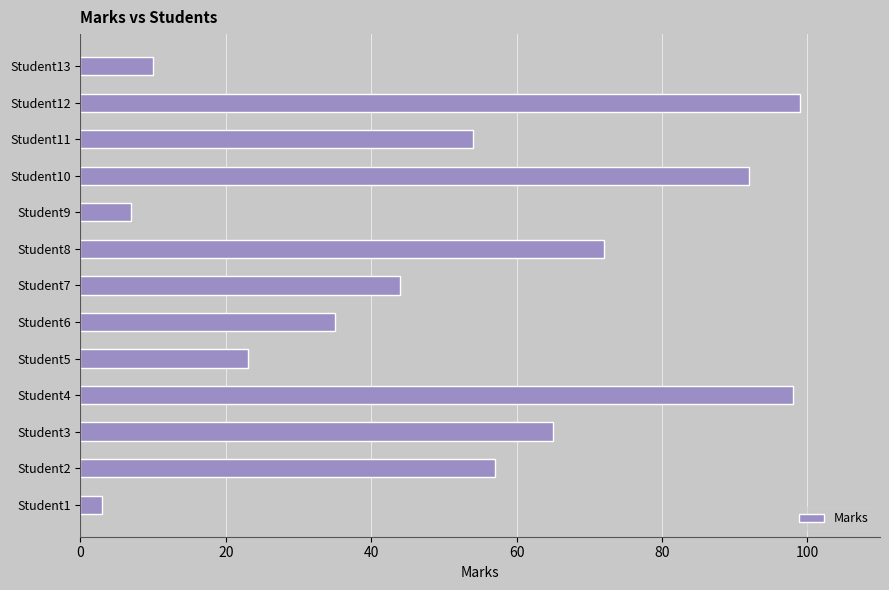

Rank the categories by value from lowest to highest.

Student1, Student9, Student13, Student5, Student6, Student7, Student11, Student2, Student3, Student8, Student10, Student4, Student12